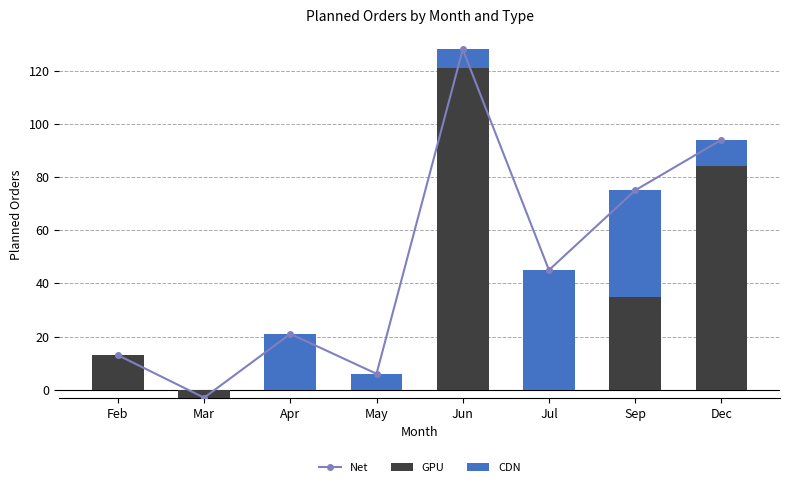

At which label does Net first exceed 45?

Jun